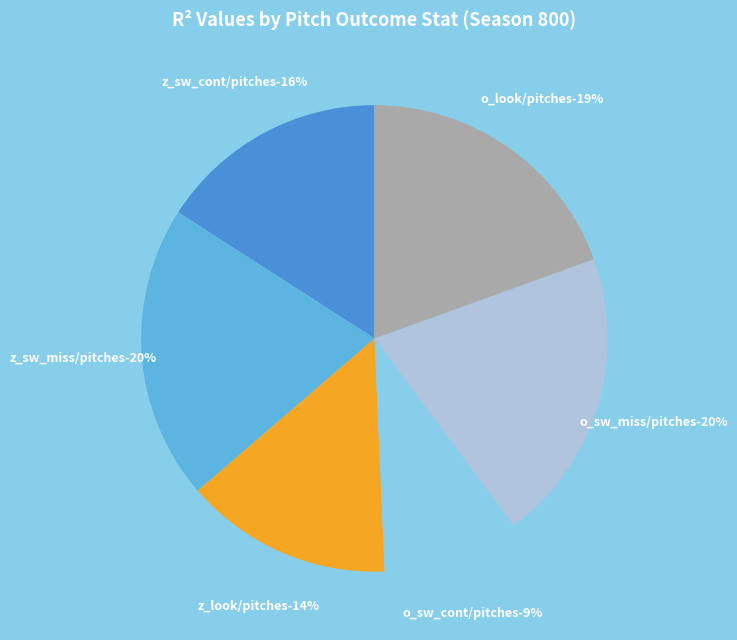

True or false: o_look/pitches accounts for 5% of the total.

False